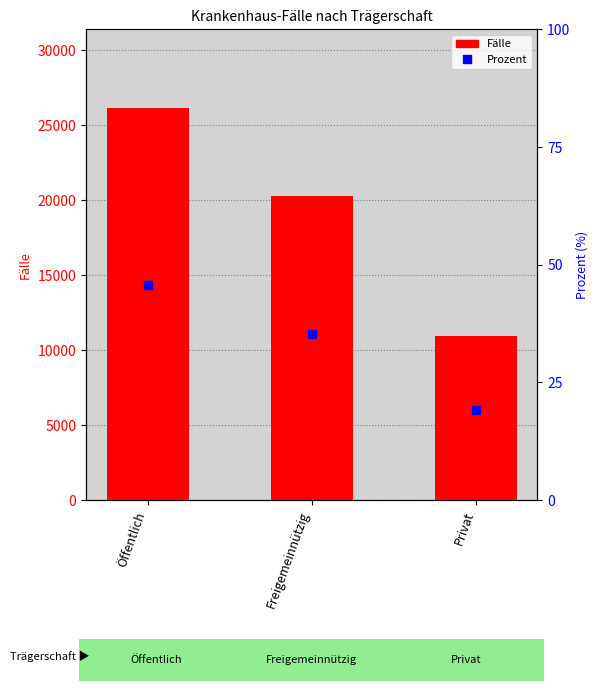

What are all the series names shown in the legend?

Fälle, Prozent